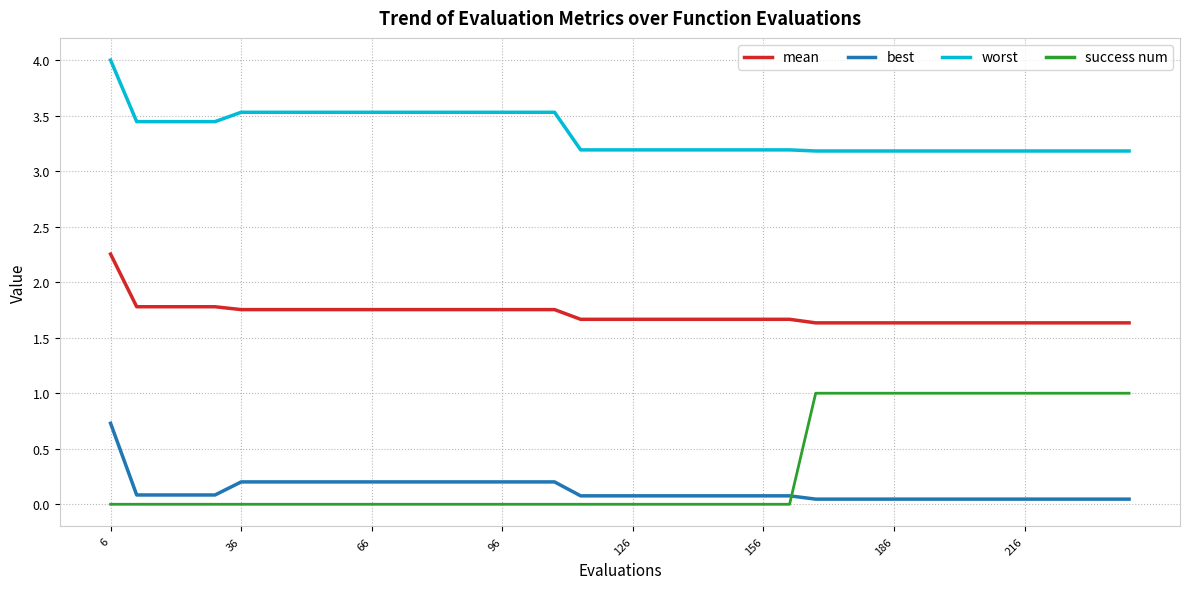

What is the difference between the maximum and minimum values in the best series?

0.7